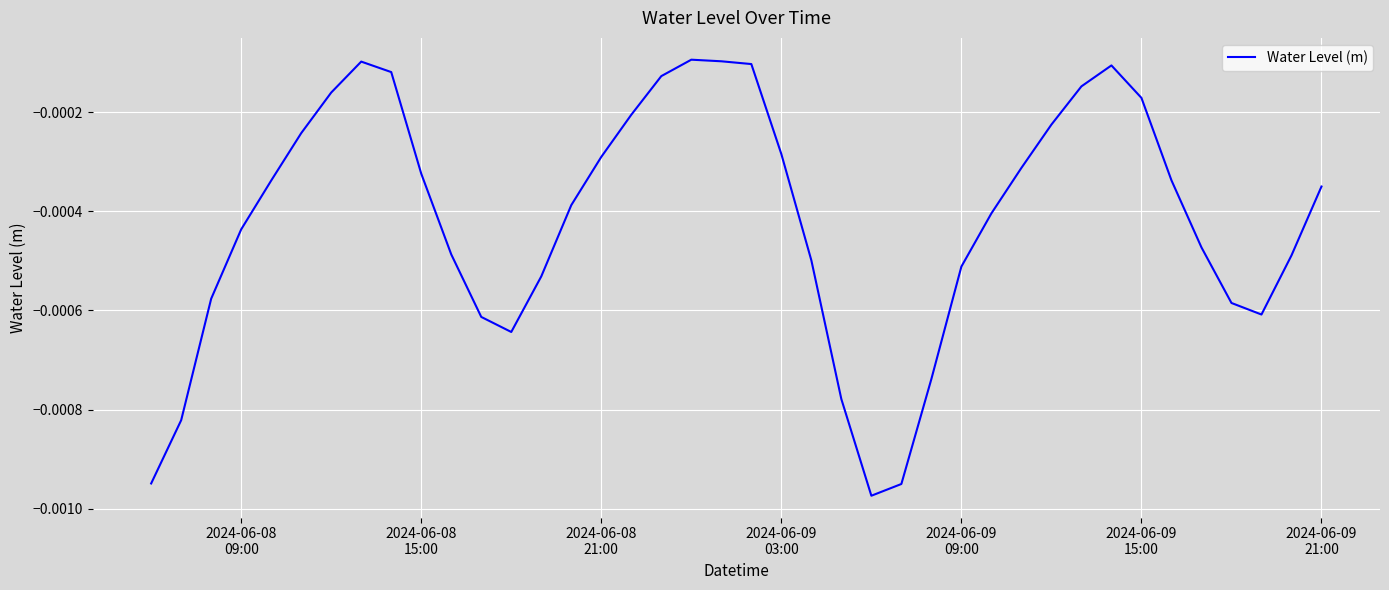

Does the chart have visible grid lines?

Yes